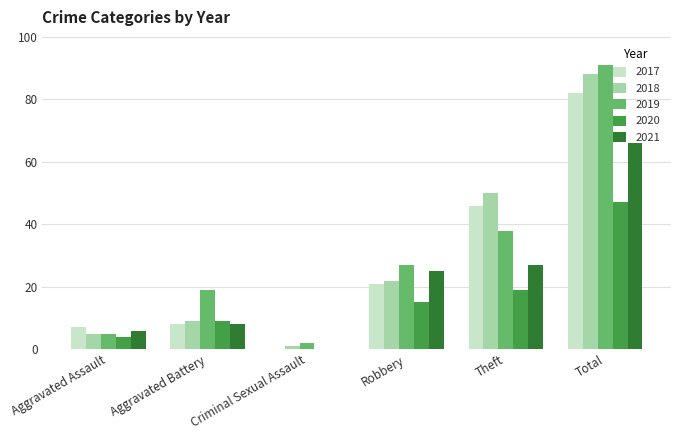

Is it true that 2019 equals 27 at Robbery?

True